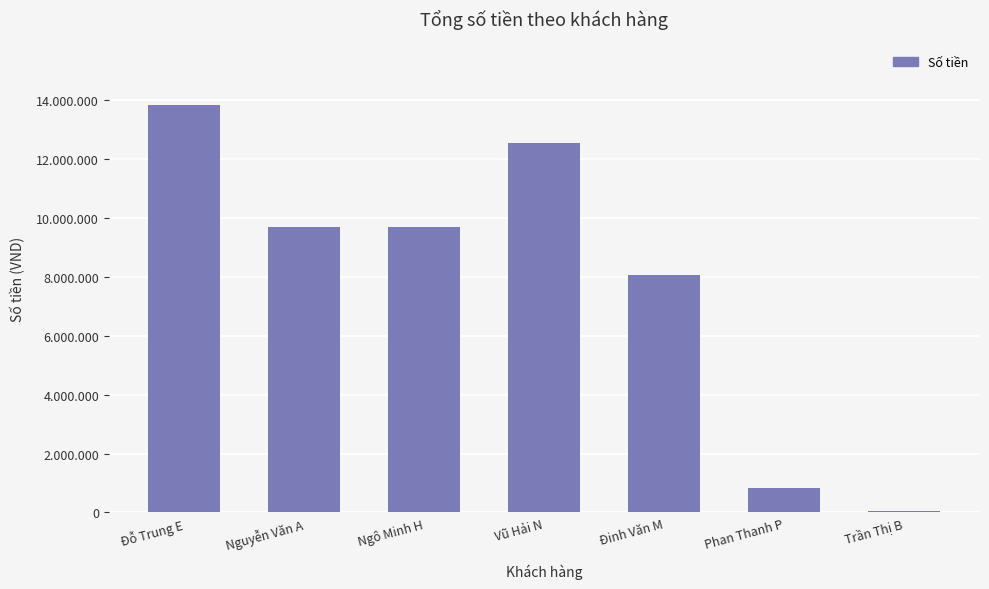

How many bars are there in total?

7